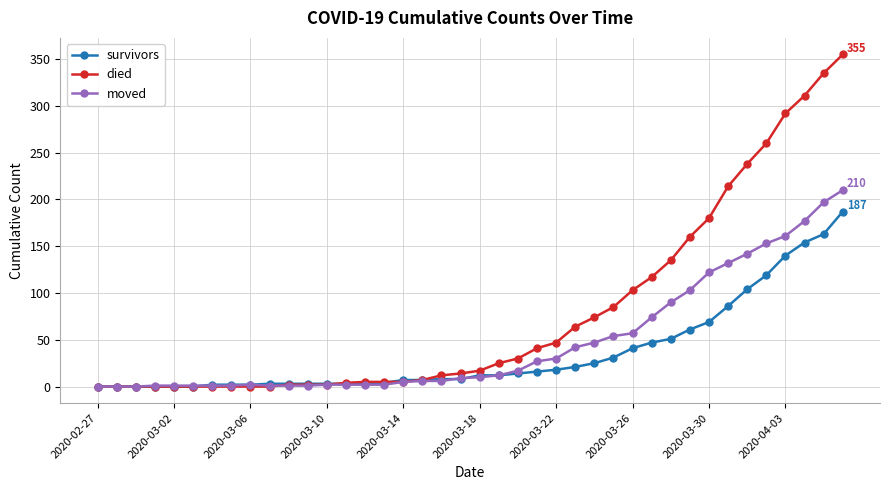

What is the maximum value shown in the chart?

355